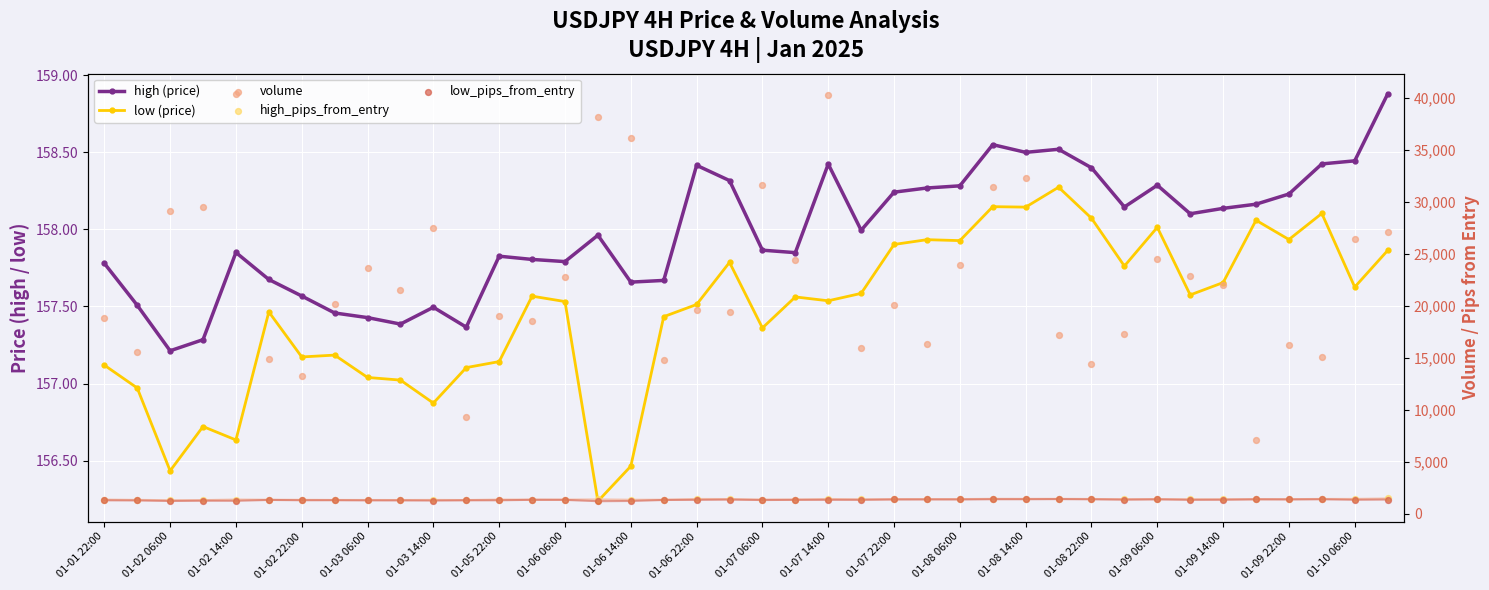

Which series has the largest Y range (max minus min)?

volume